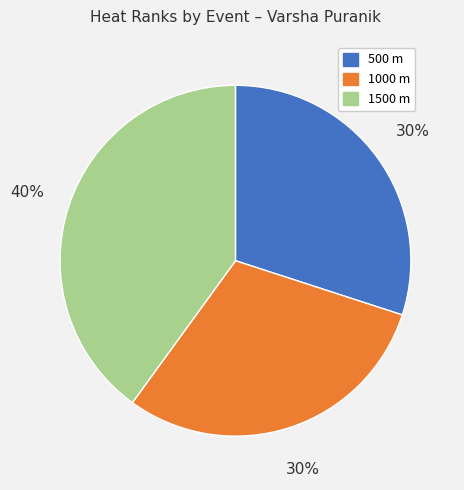

Combined, do 1000 m and 1500 m account for over 50%?

Yes